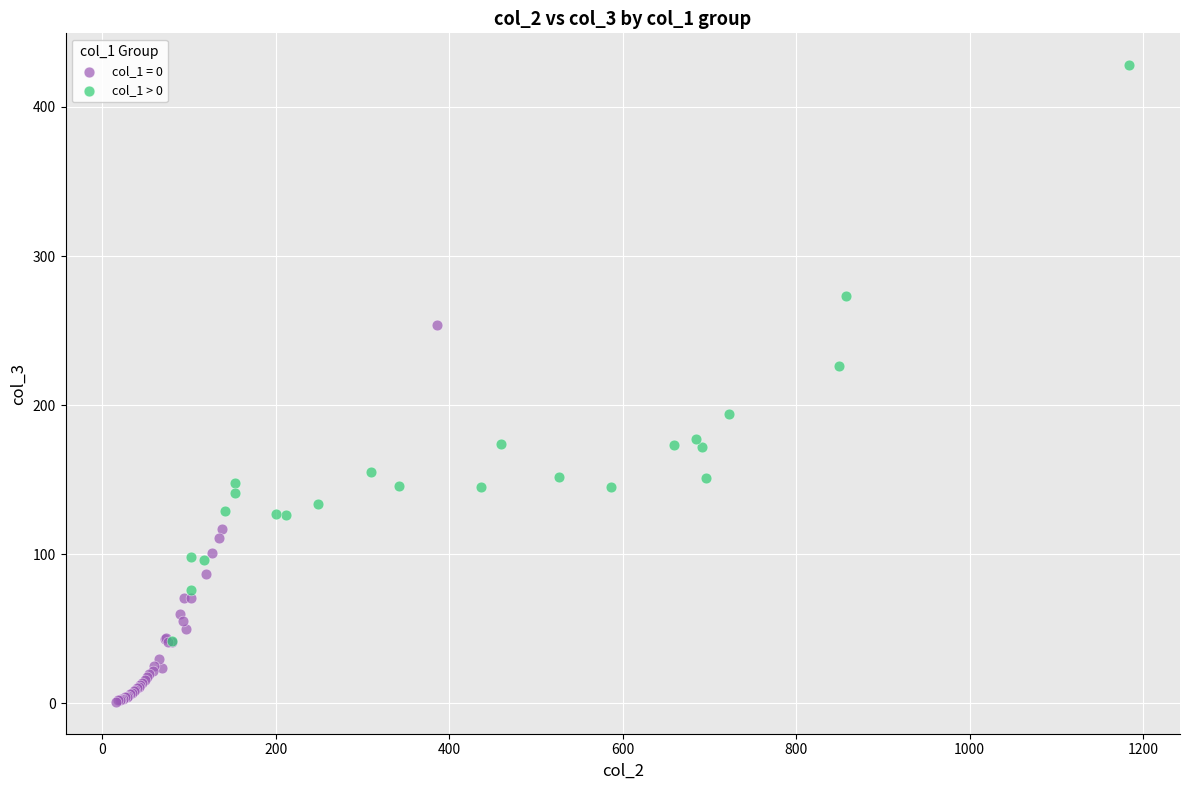

Which series reaches the minimum Y coordinate?

col_1 = 0